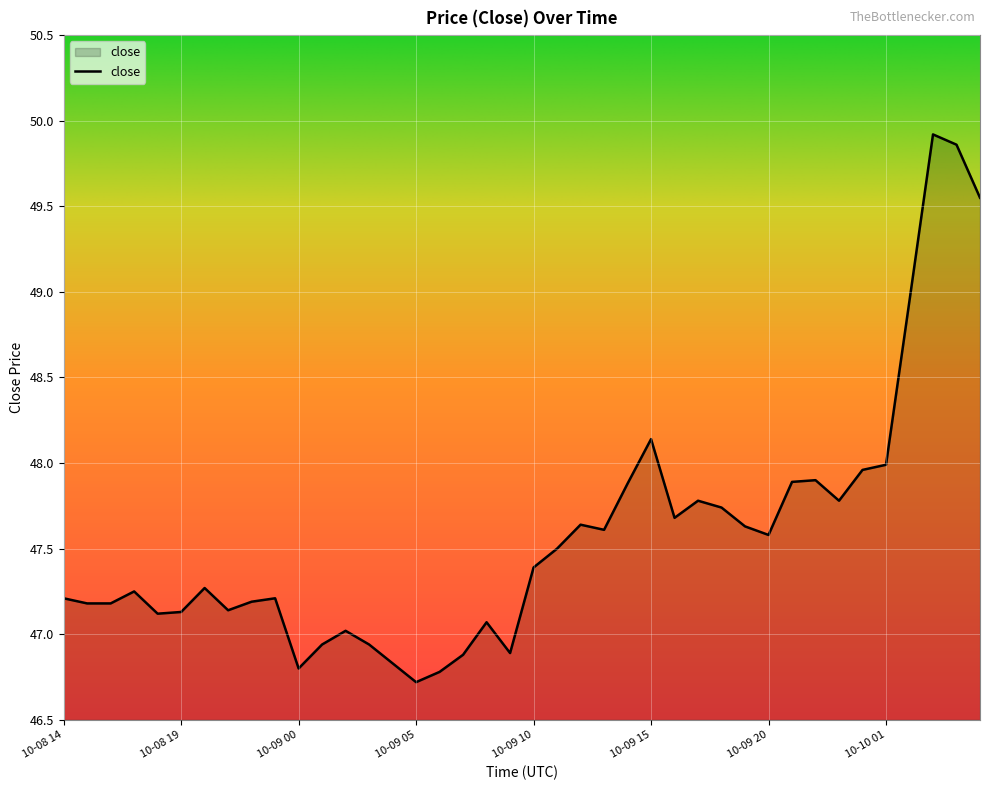

What is the smallest value displayed?

46.7